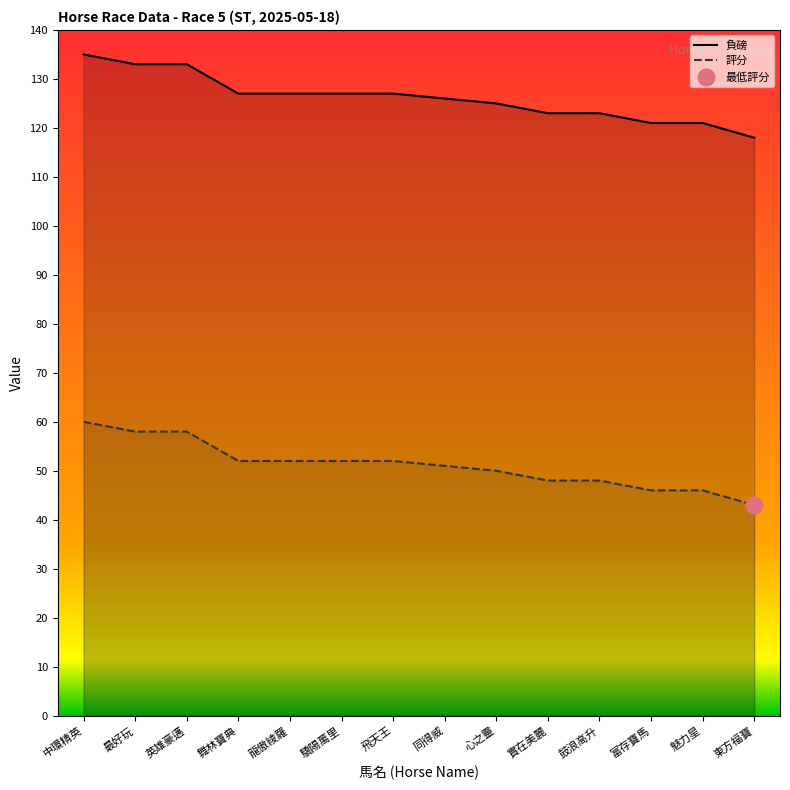

Is it true that 評分 equals 31 at 實在美麗?

False